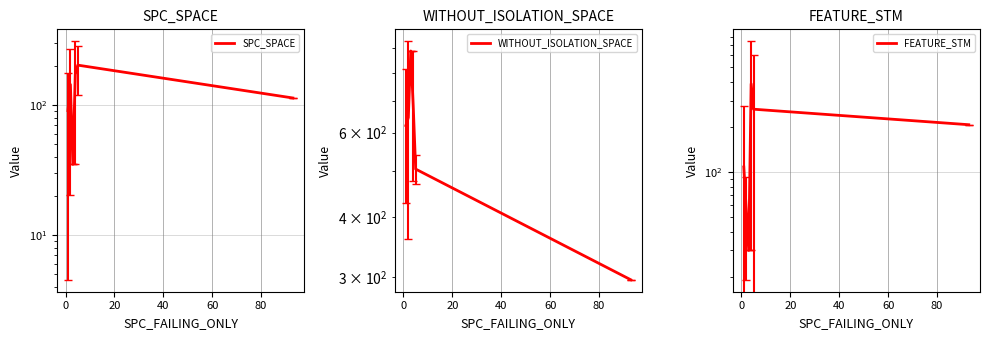

How many lines are shown in the chart?

3